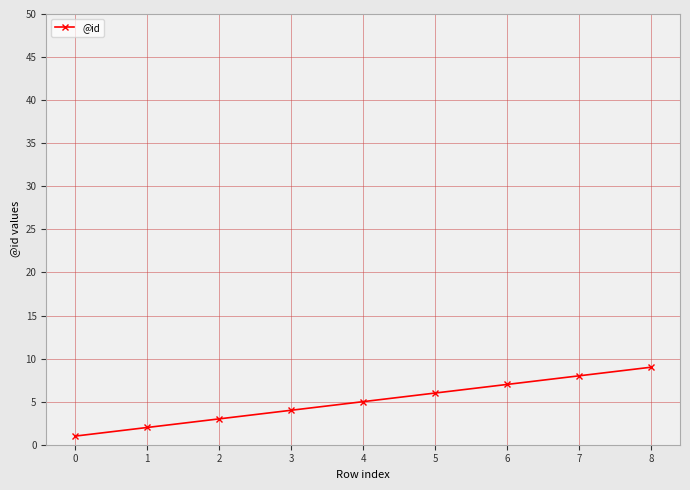

List the labels in order of value, smallest first.

0, 1, 2, 3, 4, 5, 6, 7, 8